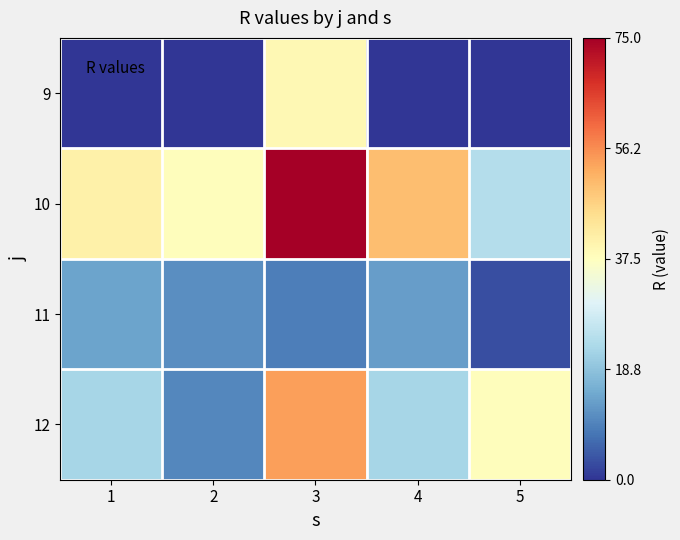

Between 1 and 5, which is larger?

1